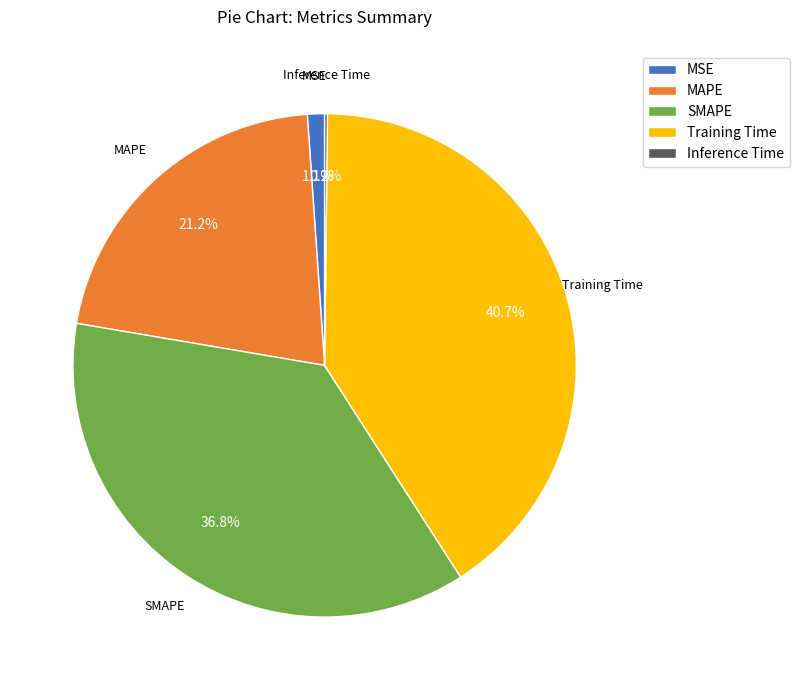

Combined, do SMAPE and Training Time account for over 50%?

Yes